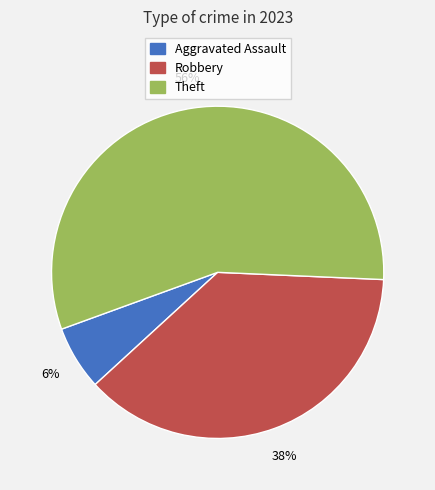

Do Robbery and Aggravated Assault together represent more than half of the pie?

No